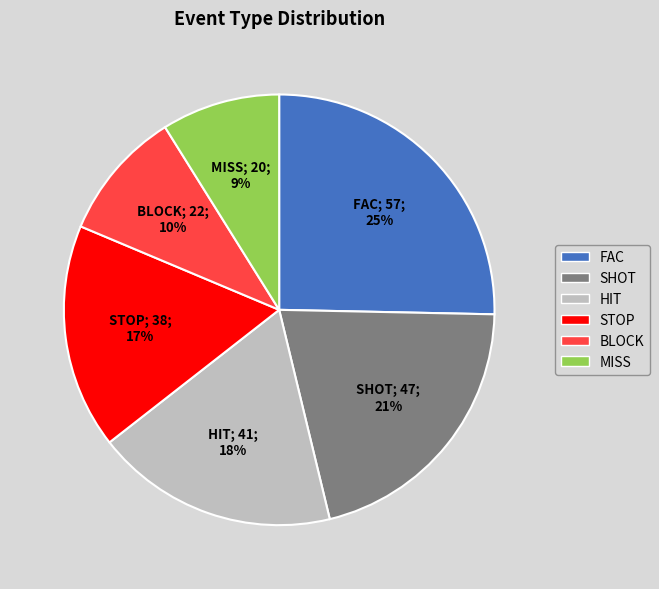

Does HIT represent more than half of the total?

No